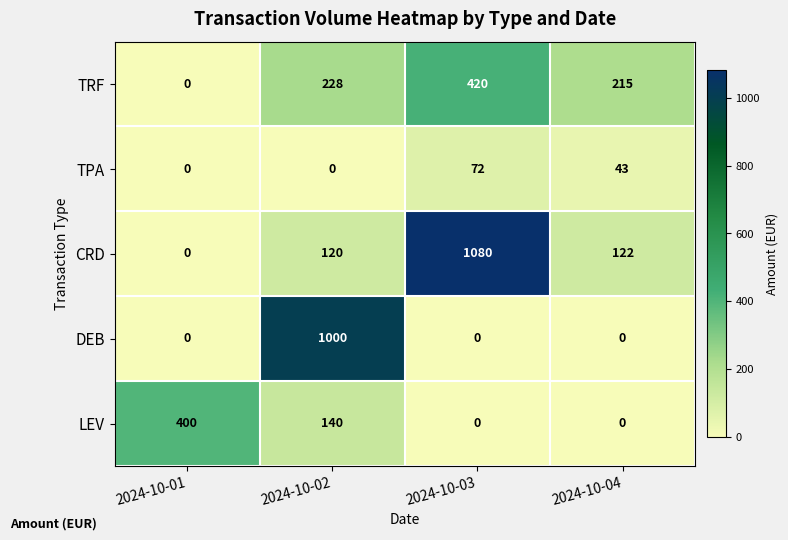

Which category has the highest value across all series?

2024-10-03